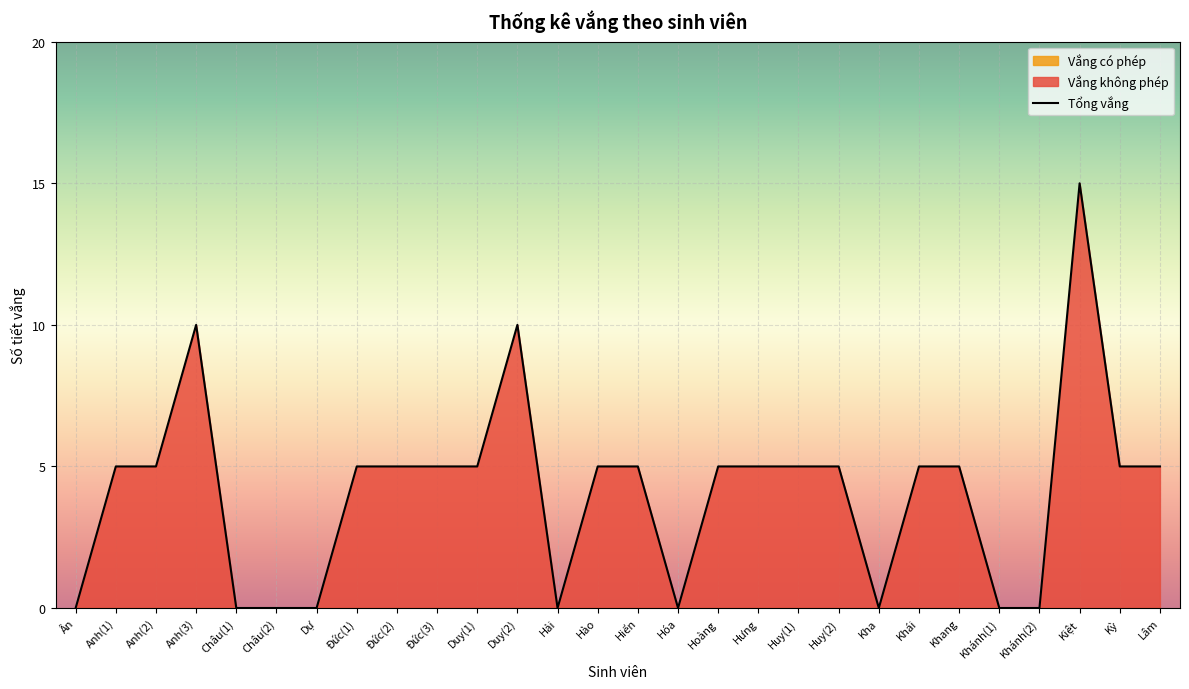

Reading left to right, list all the values displayed in this chart.

Ân=0	Anh(1)=5	Anh(2)=5	Anh(3)=10	Châu(1)=0	Châu(2)=0	Dự=0	Đức(1)=5	Đức(2)=5	Đức(3)=5	Duy(1)=5	Duy(2)=10	Hải=0	Hào=5	Hiển=5	Hóa=0	Hoàng=5	Hưng=5	Huy(1)=5	Huy(2)=5	Kha=0	Khái=5	Khang=5	Khánh(1)=0	Khánh(2)=0	Kiệt=15	Kỳ=5	Lâm=5